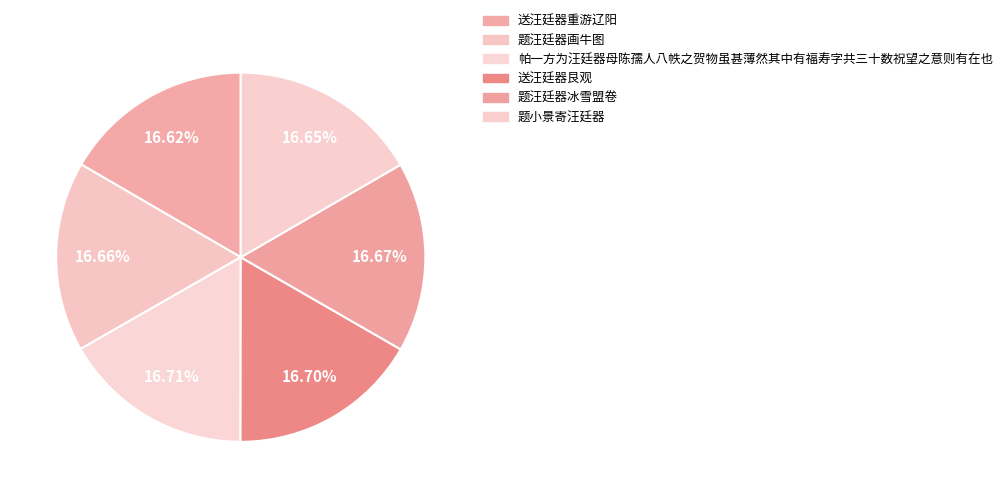

Rank the categories by value from highest to lowest.

帕一方为汪廷器母陈孺人八帙之贺物虽甚薄然其中有福寿字共三十数祝望之意则有在也, 送汪廷器艮观, 题汪廷器冰雪盟卷, 题汪廷器画牛图, 题小景寄汪廷器, 送汪廷器重游辽阳